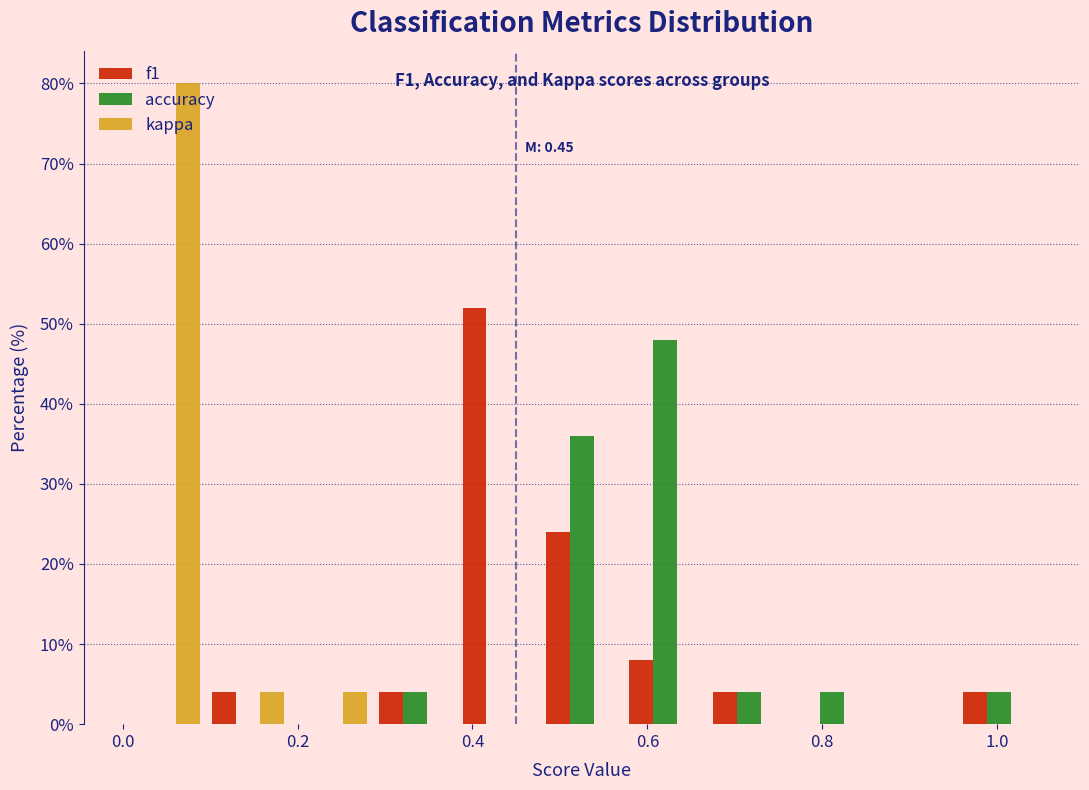

In the kappa series, which range on the x-axis has the tallest bar?

0.00 to 0.10